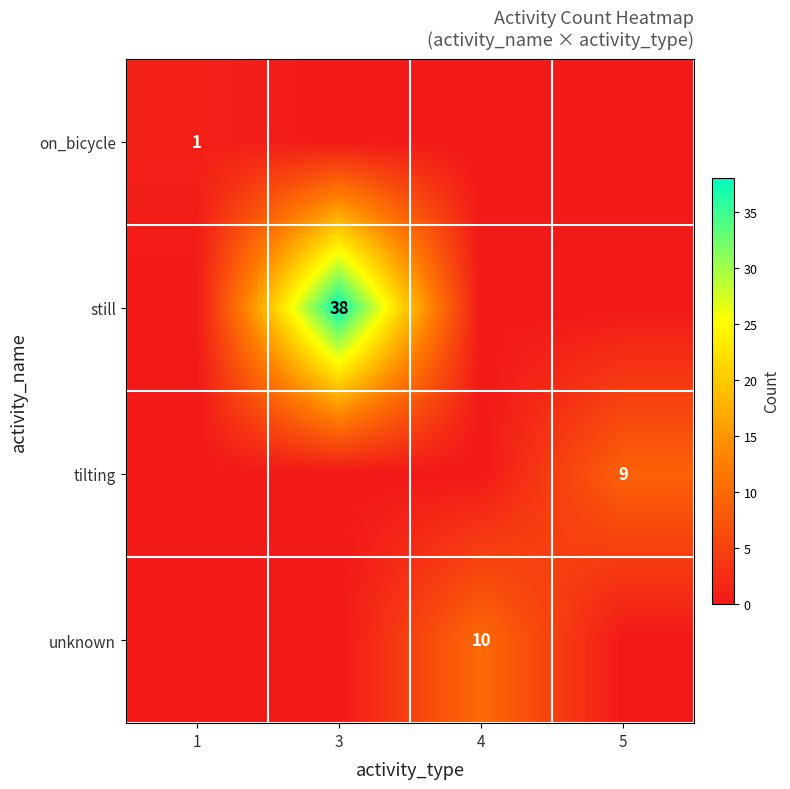

True or false: still has a value of 65 at 3.

False